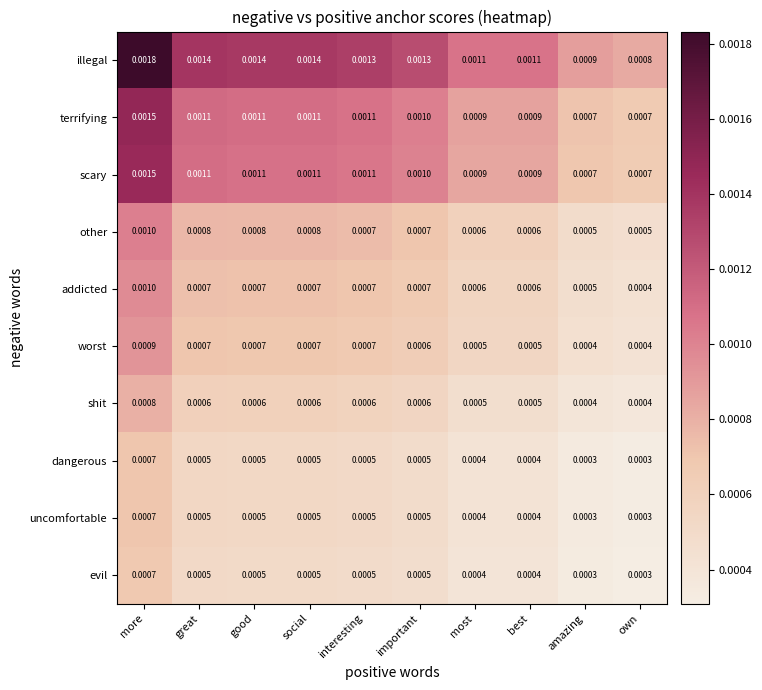

Which series has the widest spread of values?

illegal